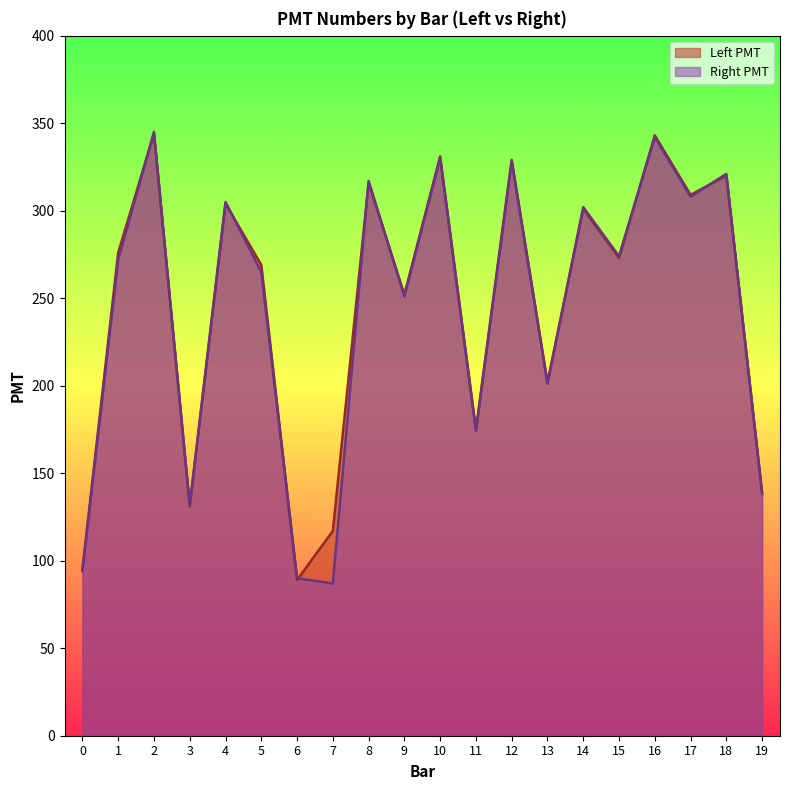

How many lines are shown in the chart?

2